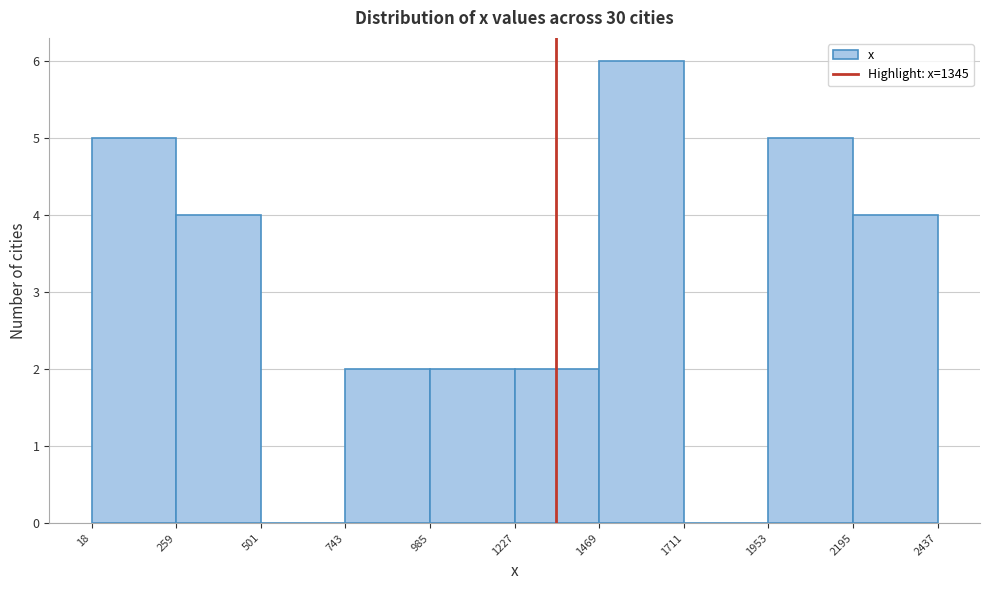

Reading left to right, list every bar in this chart as the range it spans on the x-axis followed by its height. The values are not printed on the chart, so give them approximately, as read against the axis.

18 to 259: 5
259 to 501: 4
501 to 743: 0
743 to 985: 2
985 to 1227: 2
1227 to 1469: 2
1469 to 1711: 6
1711 to 1953: 0
1953 to 2195: 5
2195 to 2437: 4